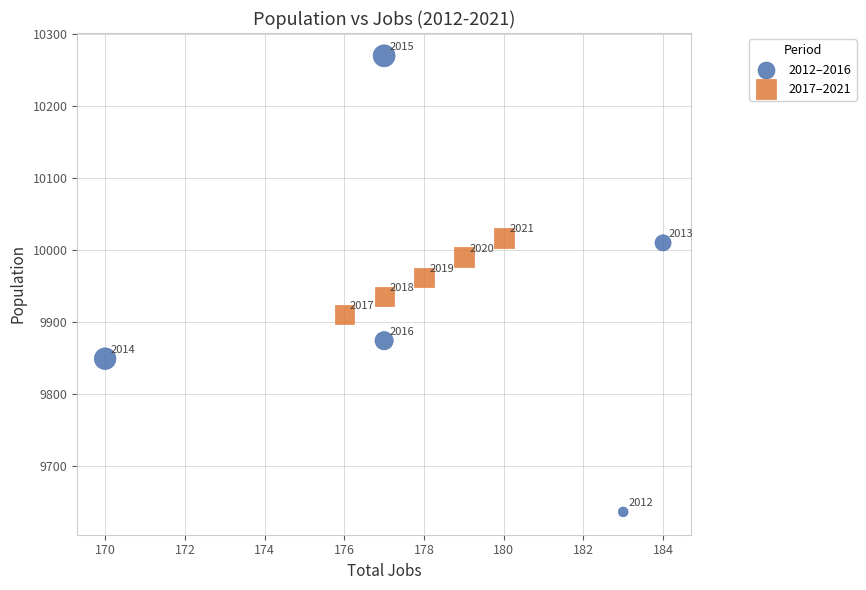

Which series has the widest spread of Y values?

2012–2016